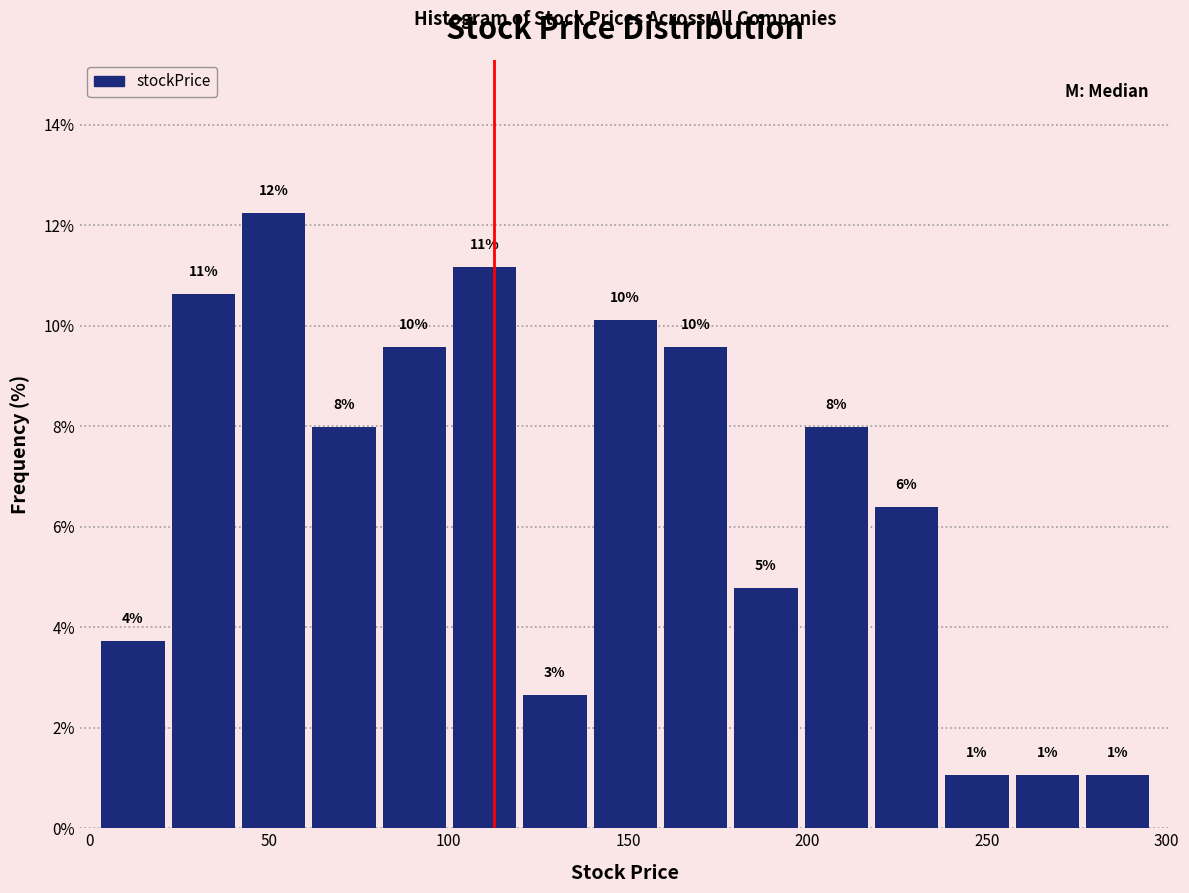

Read against the x-axis, roughly where is the centre of the tallest bar?

50